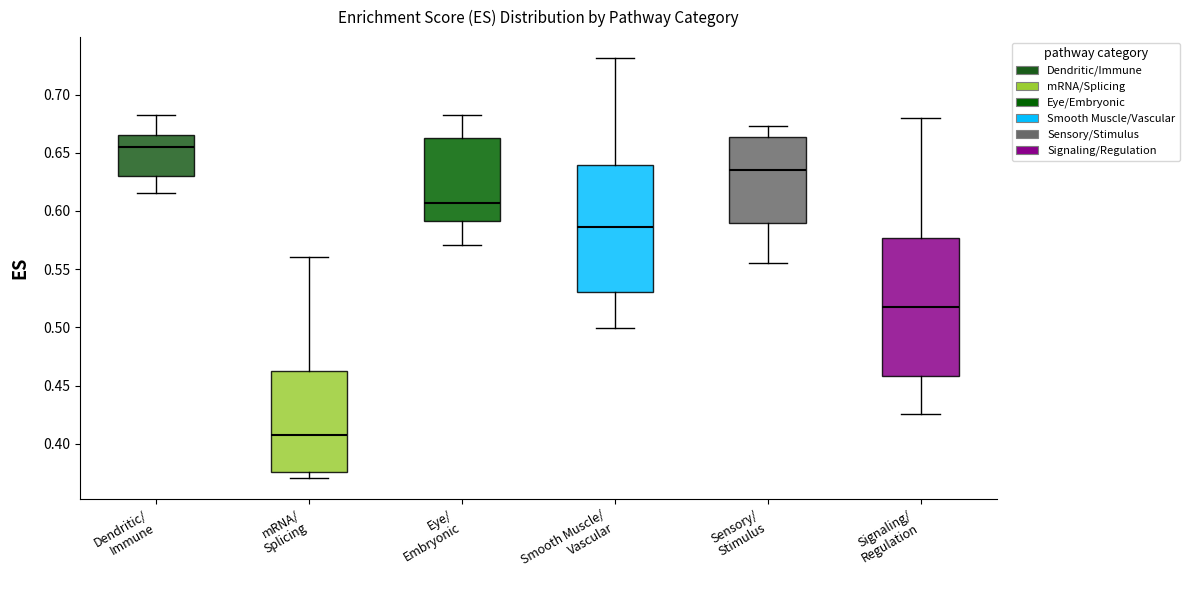

Where does the median line of the box for Signaling/ Regulation sit on the y-axis? The values are not printed on the chart, so give them approximately, as read against the axis.

0.515